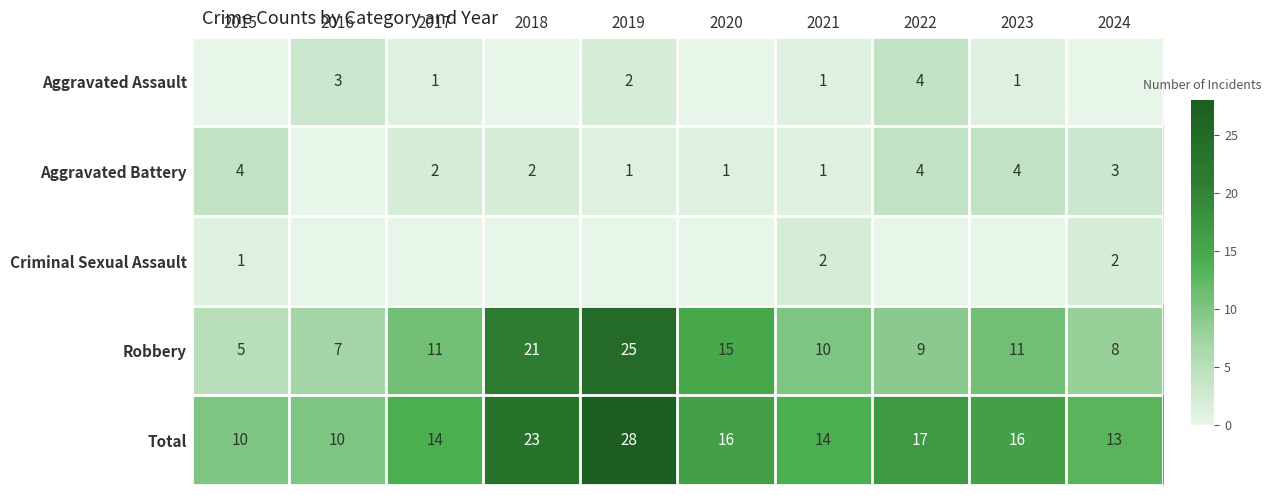

What is the difference between the highest and lowest values at 2020?

16